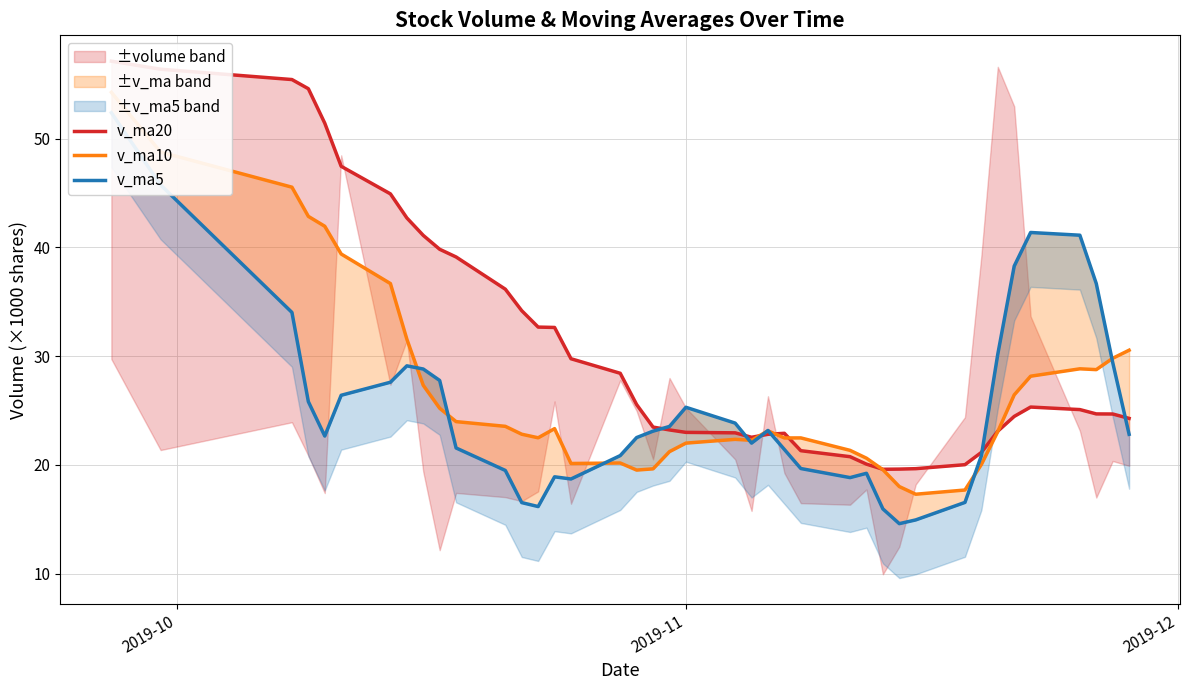

After their last crossing, which series has the higher values: v_ma5 or v_ma10?

v_ma10